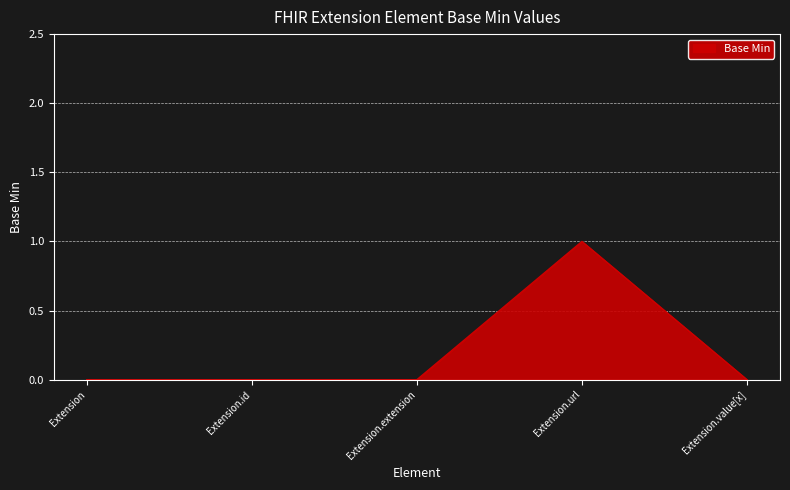

True or false: the data has more than 0 interior local peaks.

True